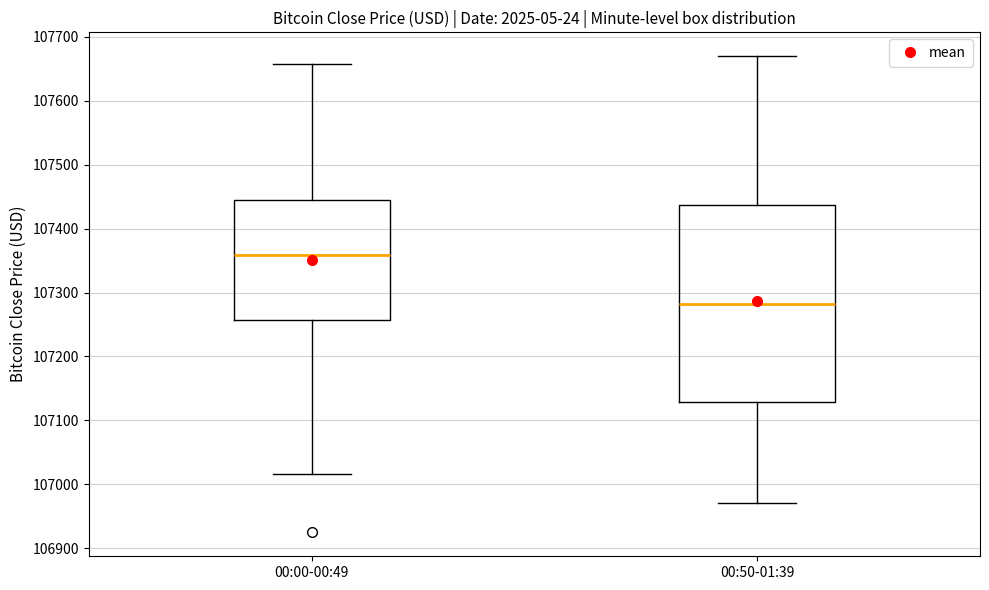

Which box has the highest median line?

00:00-00:49